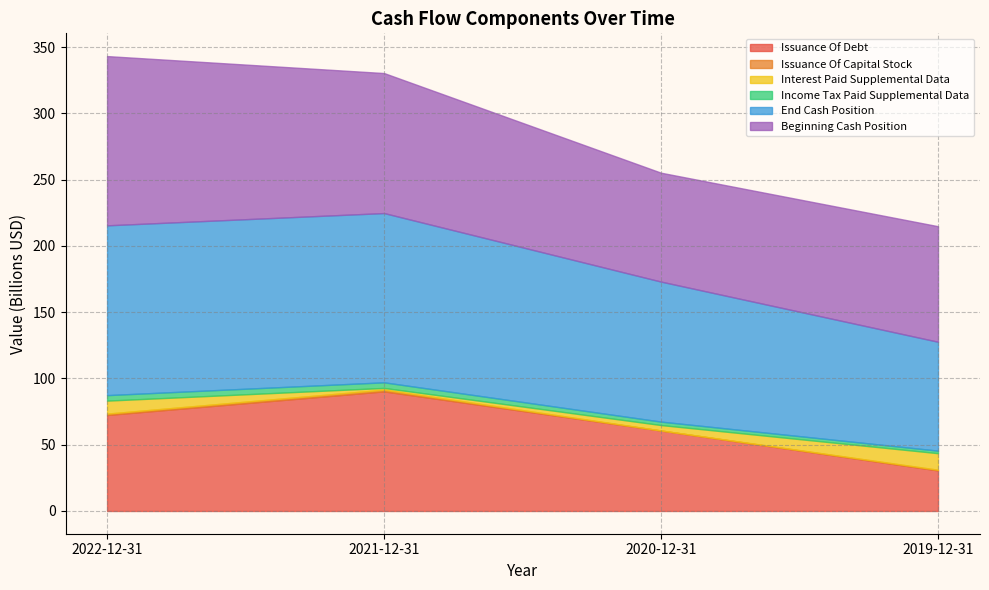

True or false: Issuance Of Debt has a value of 60726000000 at 2020-12-31.

True